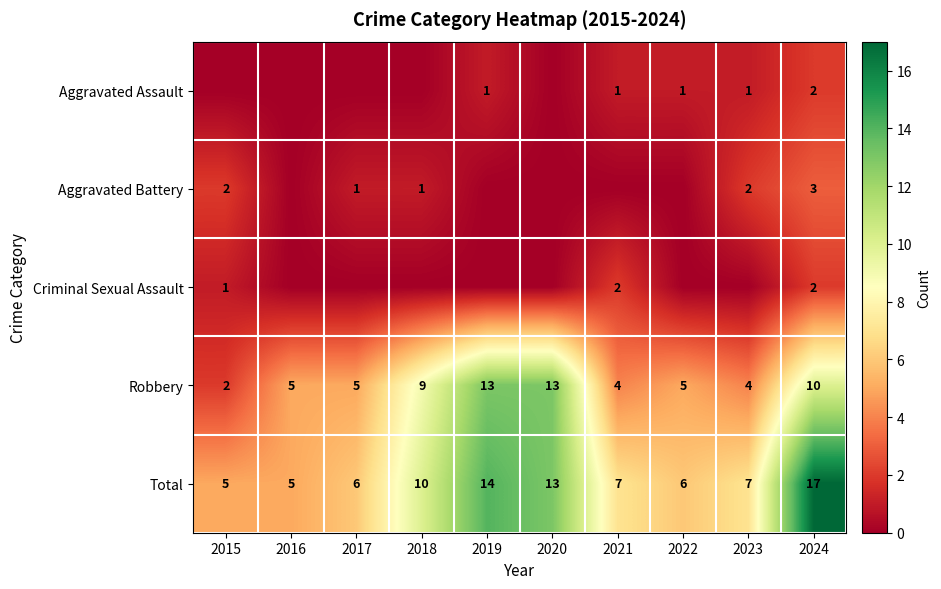

The value of Robbery at 2023 is 4. True or false?

True